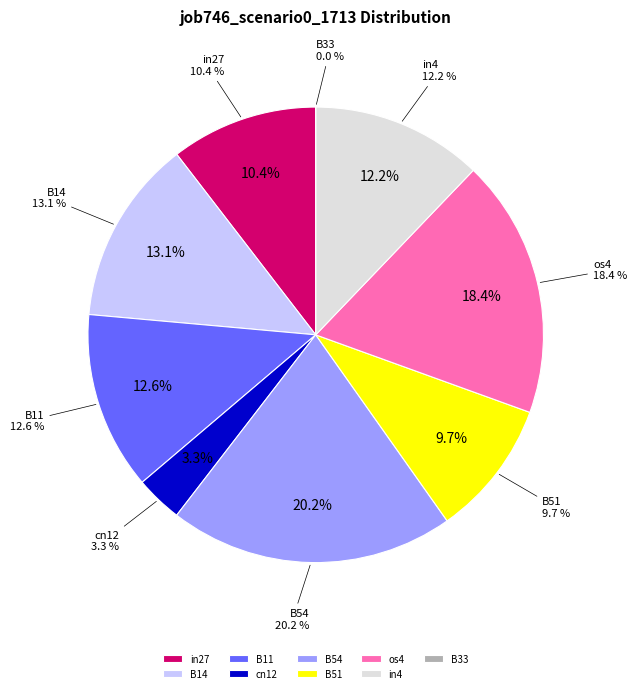

True or false: B14 accounts for 13% of the total.

True